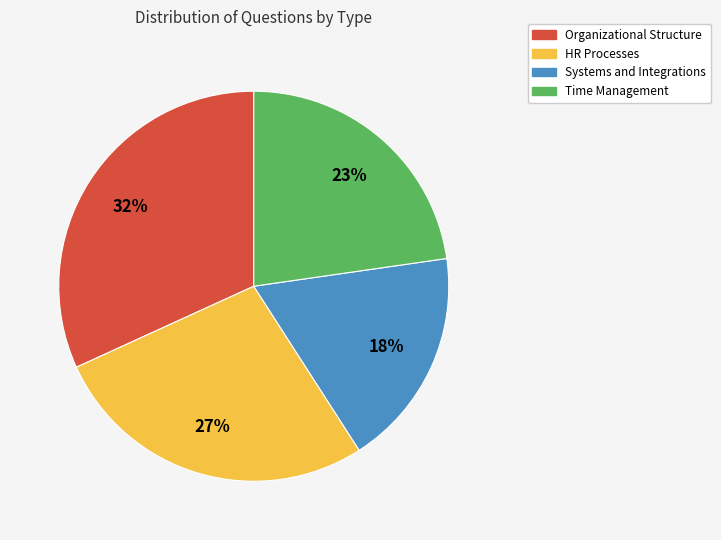

Between Time Management and Organizational Structure, which is larger?

Organizational Structure